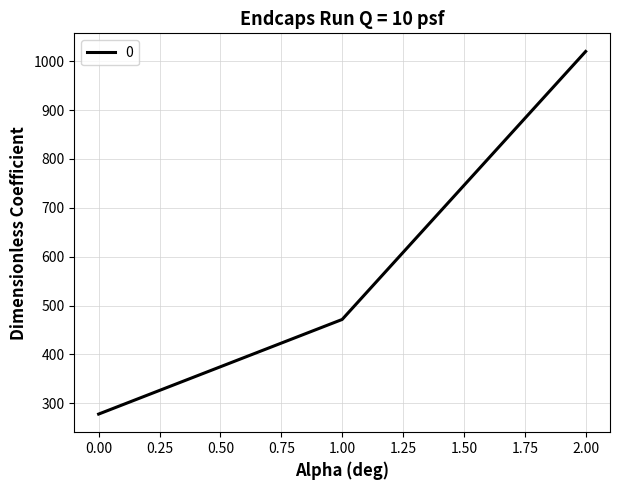

What is the minimum value shown in the chart?

277.8